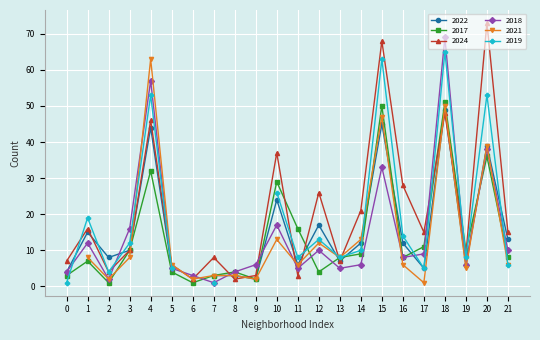

The value of 2018 at 17 is 9. True or false?

True